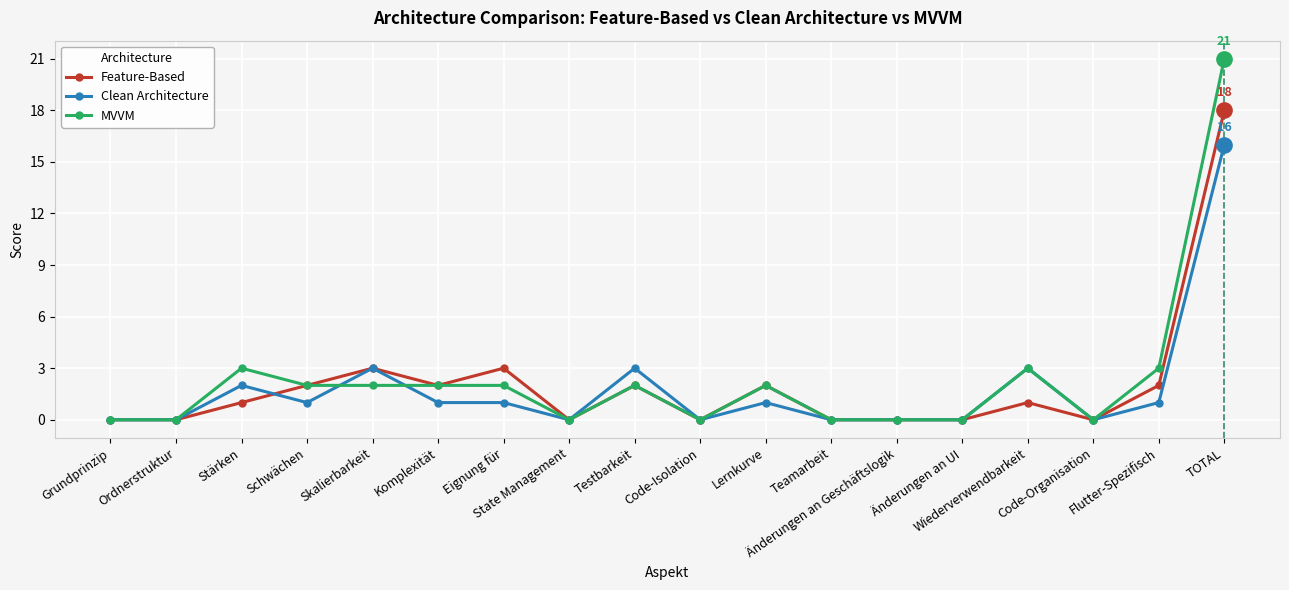

What are all the series names shown in the legend?

Feature-Based, Clean Architecture, MVVM